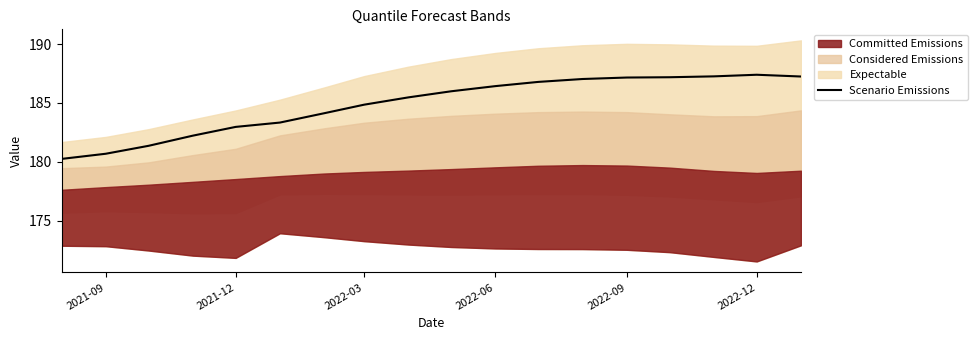

What is the minimum value for Scenario Emissions?

180.3